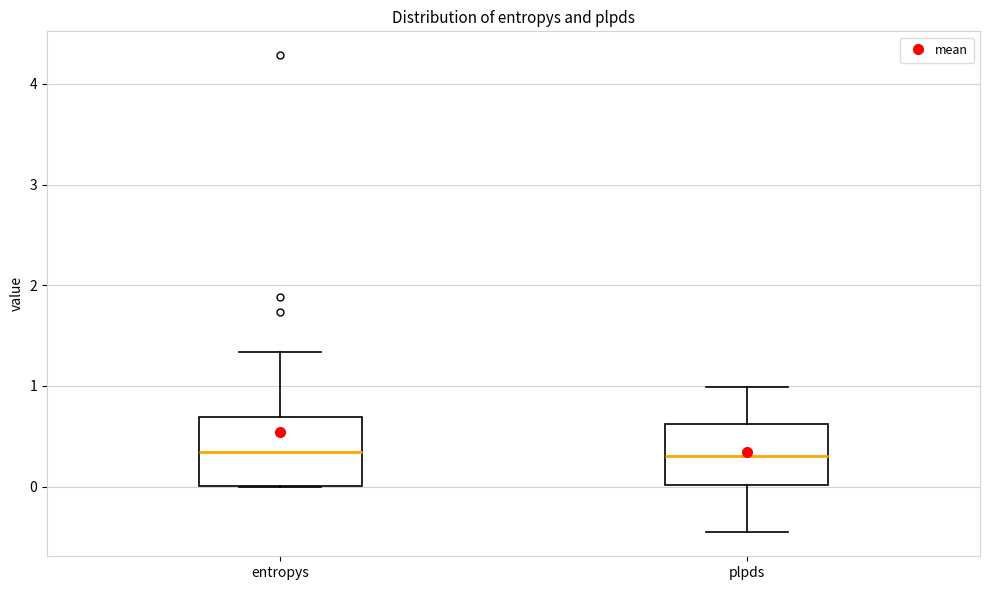

Reading left to right, transcribe this box plot: for each box, give where its median line is, the range the box spans, and where its two whiskers end, as read against the y-axis. The values are not printed on the chart, so give them approximately, as read against the axis.

entropys: median 0.3, box 0.0 to 0.7, whiskers 0.0 to 1.3
plpds: median 0.3, box 0.0 to 0.6, whiskers -0.5 to 1.0